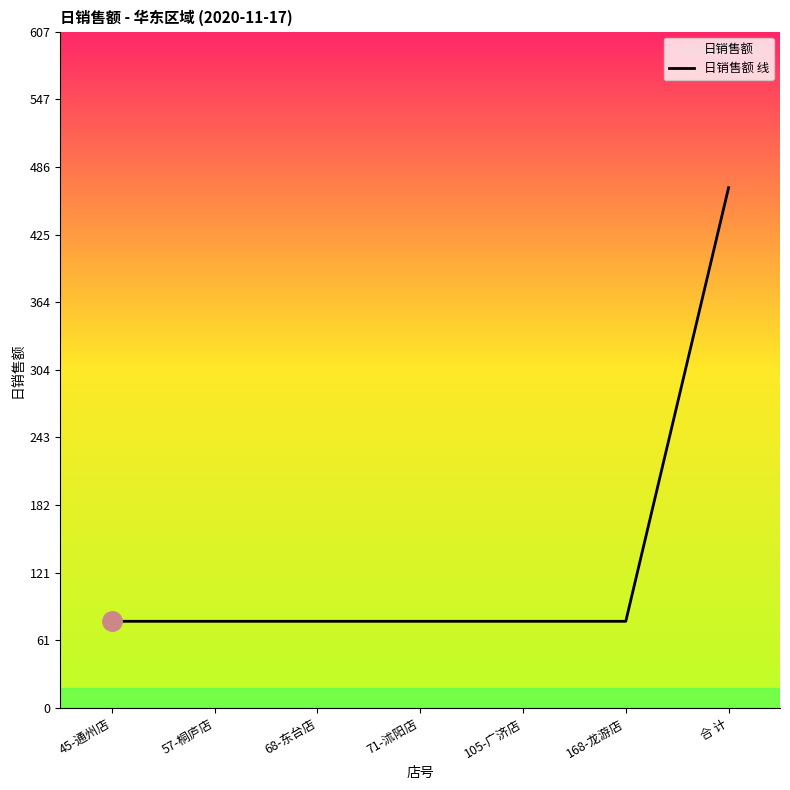

What position from the right is 68-东台店?

5